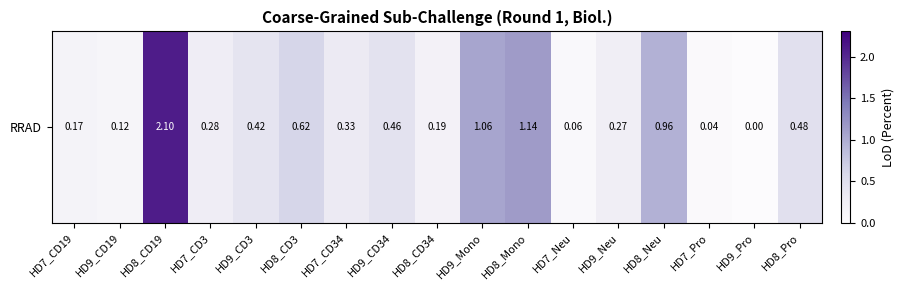

What is the difference between the values at HD9_CD34 and HD7_Neu?

0.4